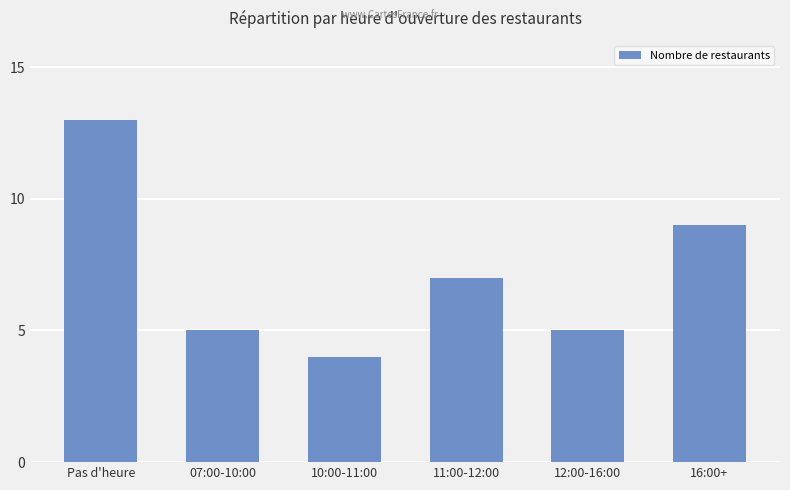

Reading left to right, list all the values displayed in this chart.

Pas d'heure=13	07:00-10:00=5	10:00-11:00=4	11:00-12:00=7	12:00-16:00=5	16:00+=9